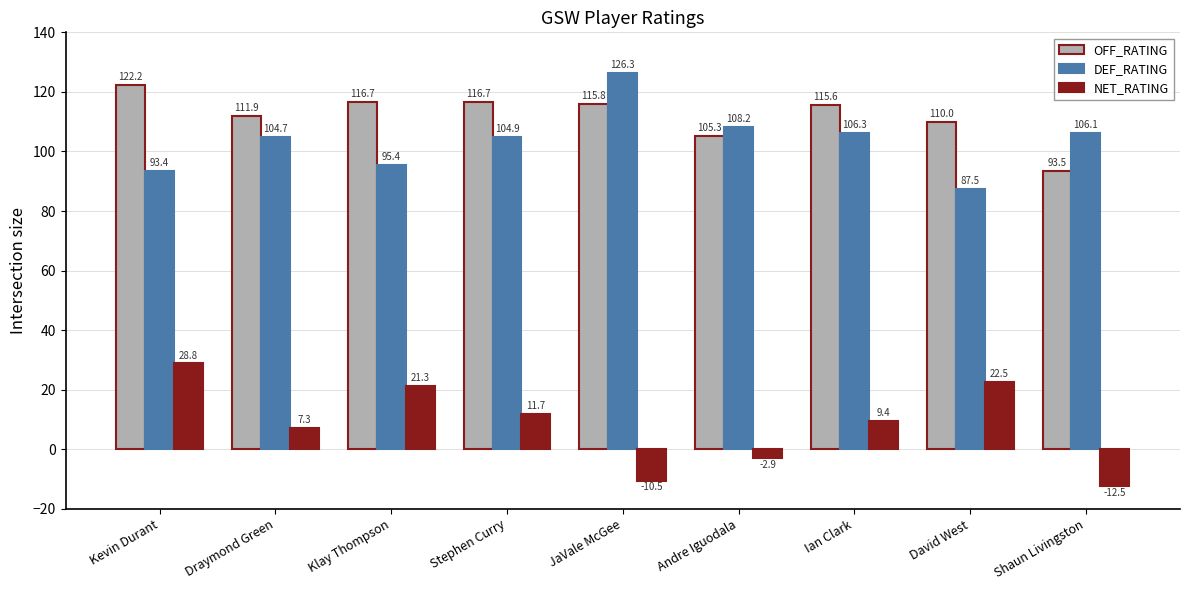

The NET_RATING series shows 22.5 at David West. True or false?

True